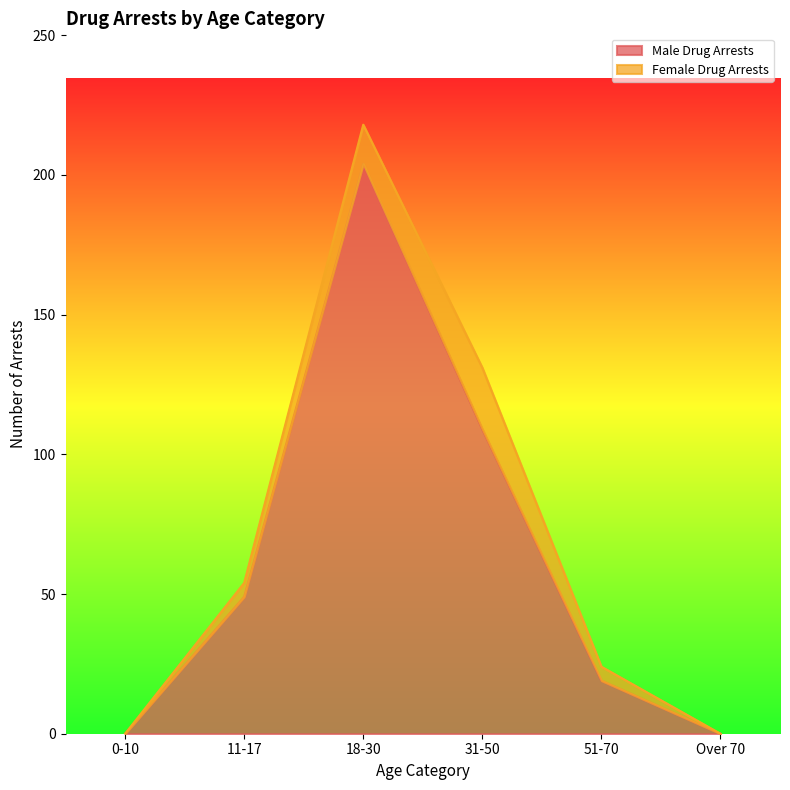

What is the difference between the second highest and minimum values?

109